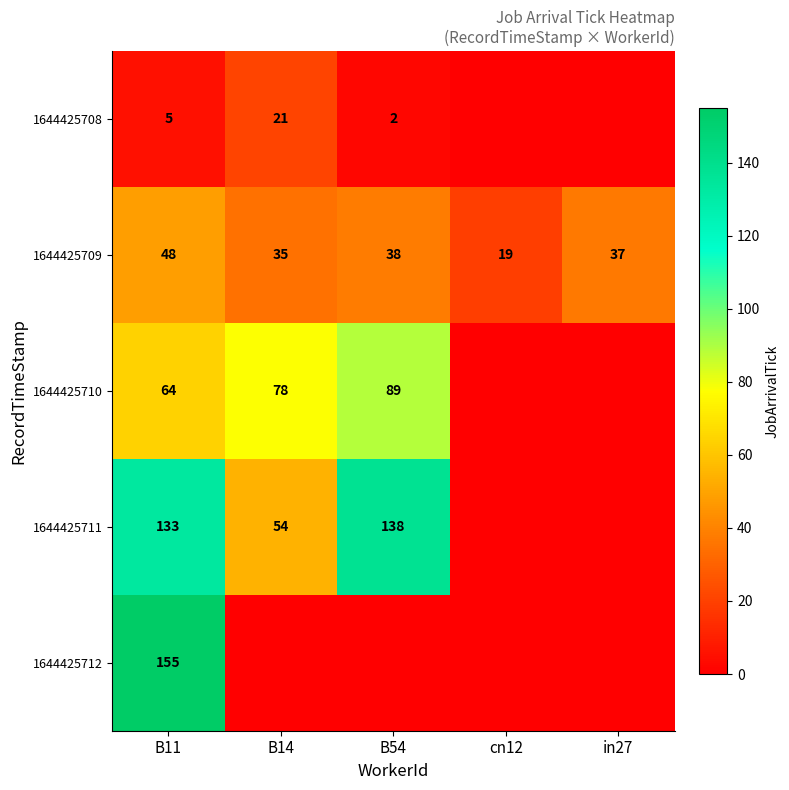

What is the difference between the maximum and minimum values in the 1644425709 series?

29